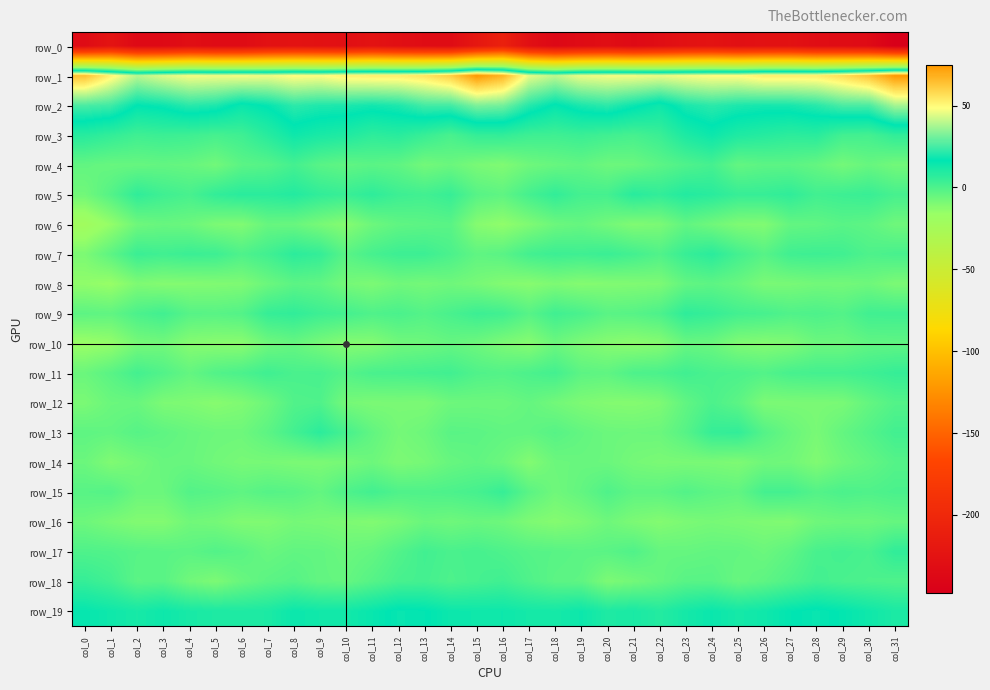

How many categories are shown in the chart?

32